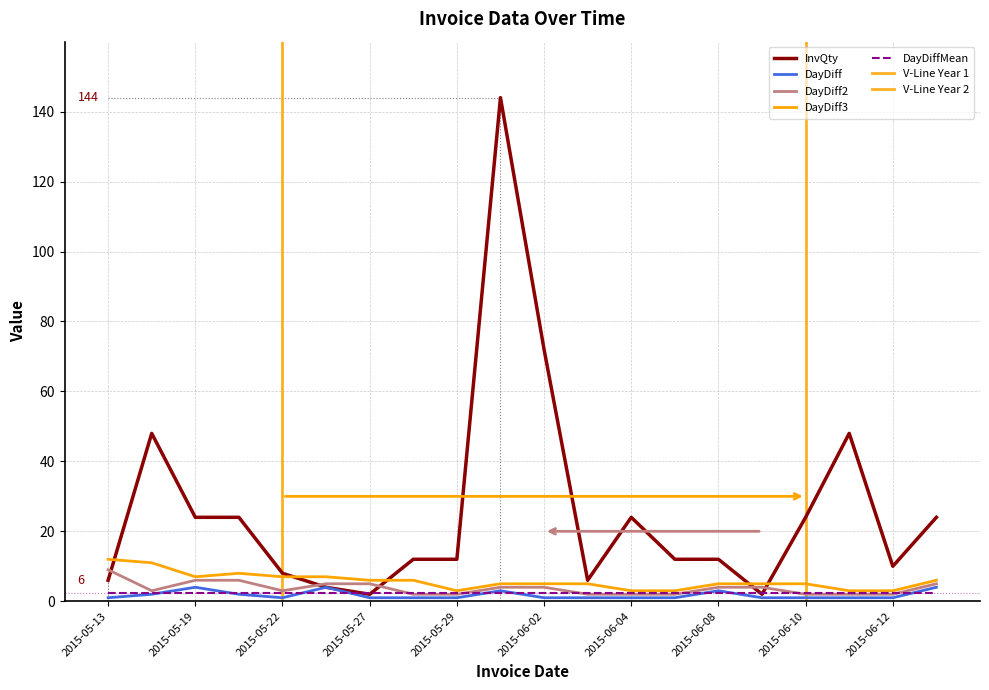

True or false: InvQty and DayDiff cross at least once.

False